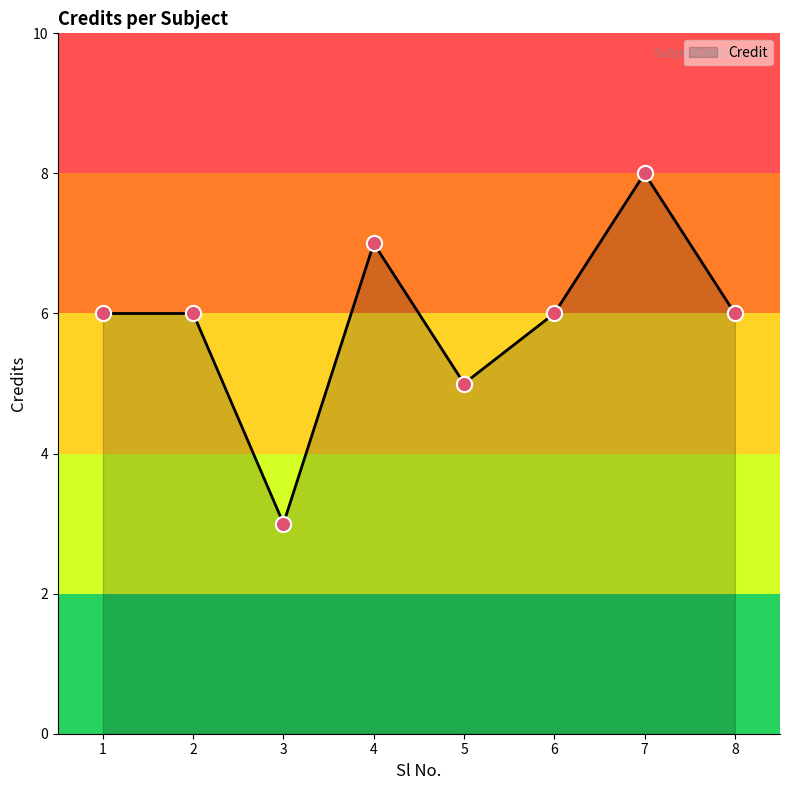

What is the change in value from 3 to 8?

+3